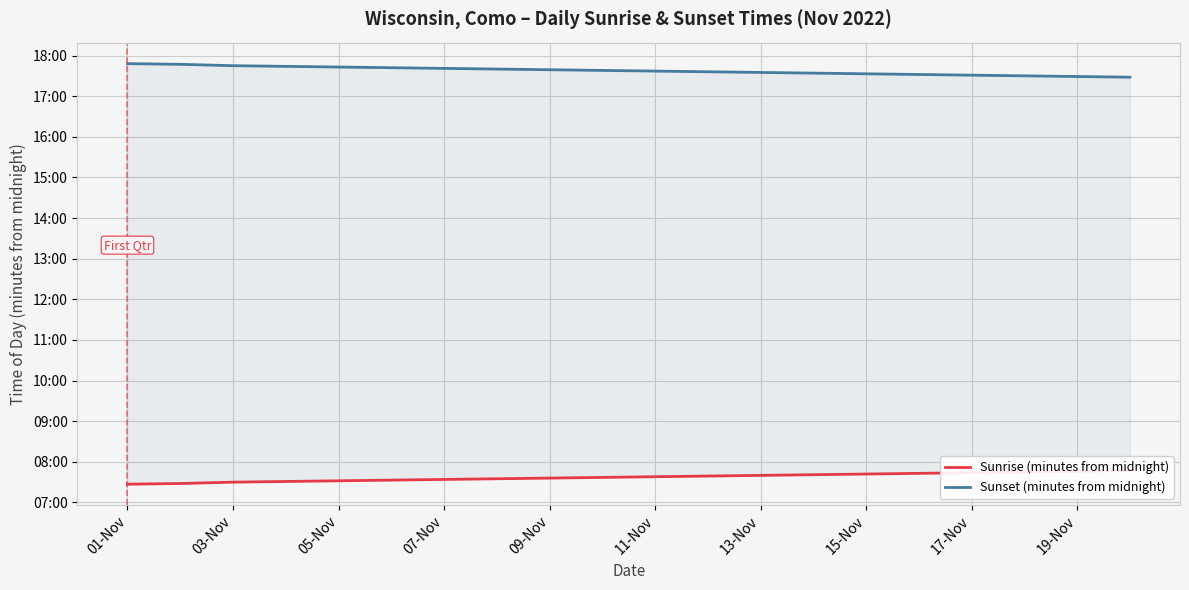

What is the average value of the Sunset (minutes from midnight) series?

1058